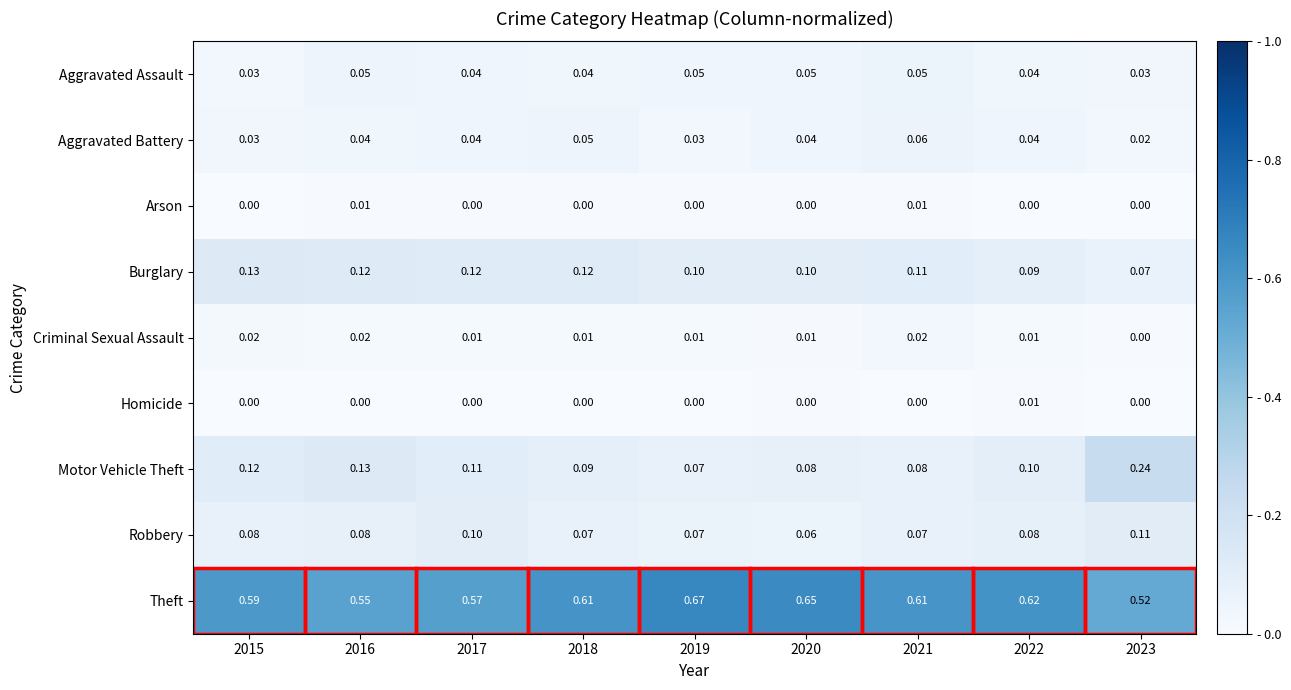

Between 2016 and 2023, which series saw the biggest shift?

Motor Vehicle Theft